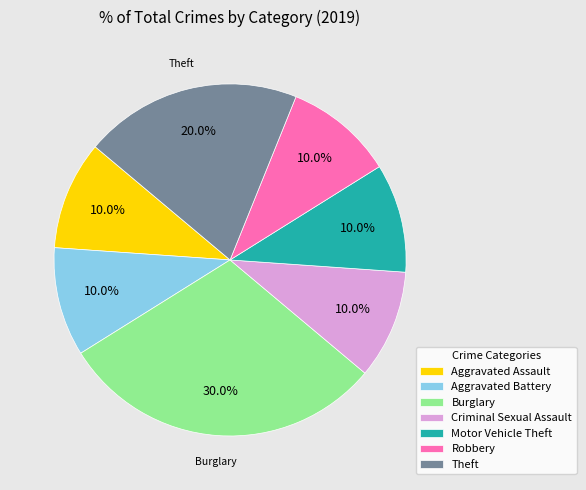

Is there any slice that represents more than half of the pie?

No